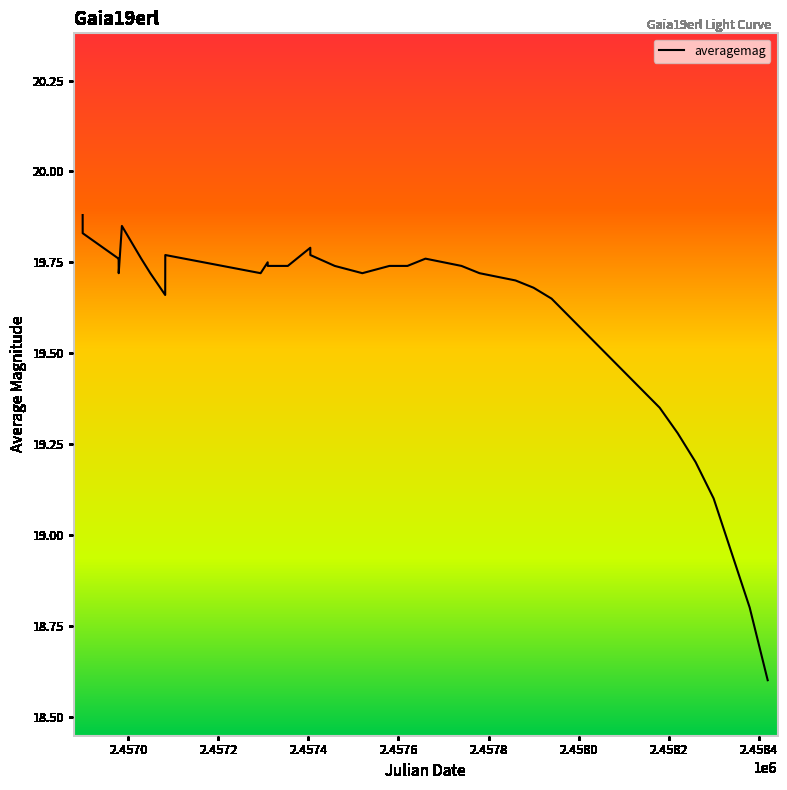

What is the difference between the maximum and minimum values?

1.3